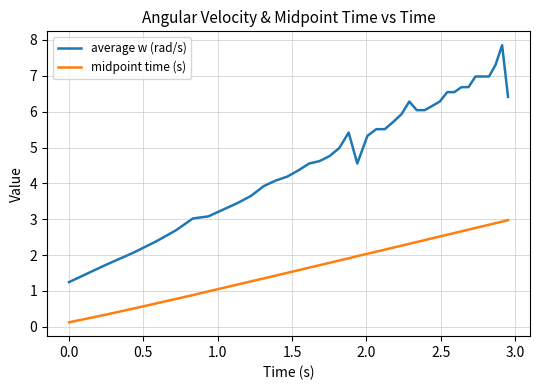

Which series has the largest total across all categories?

average w (rad/s)